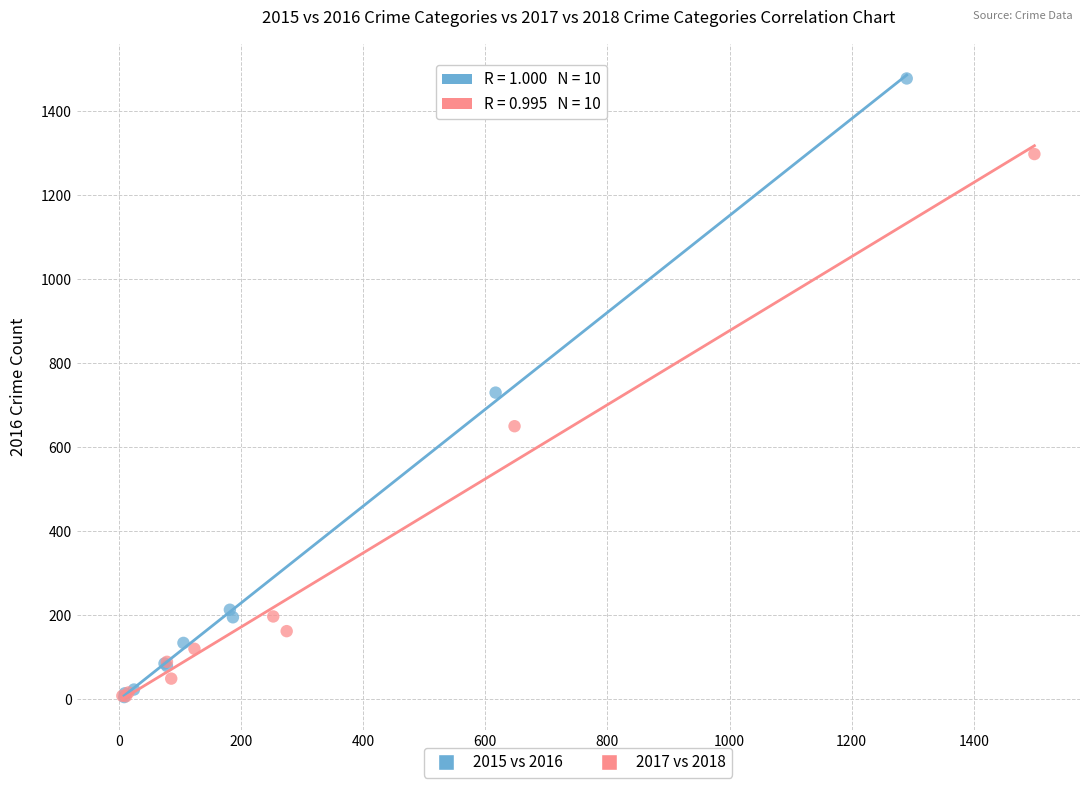

Which series contains the highest Y value?

2015 vs 2016